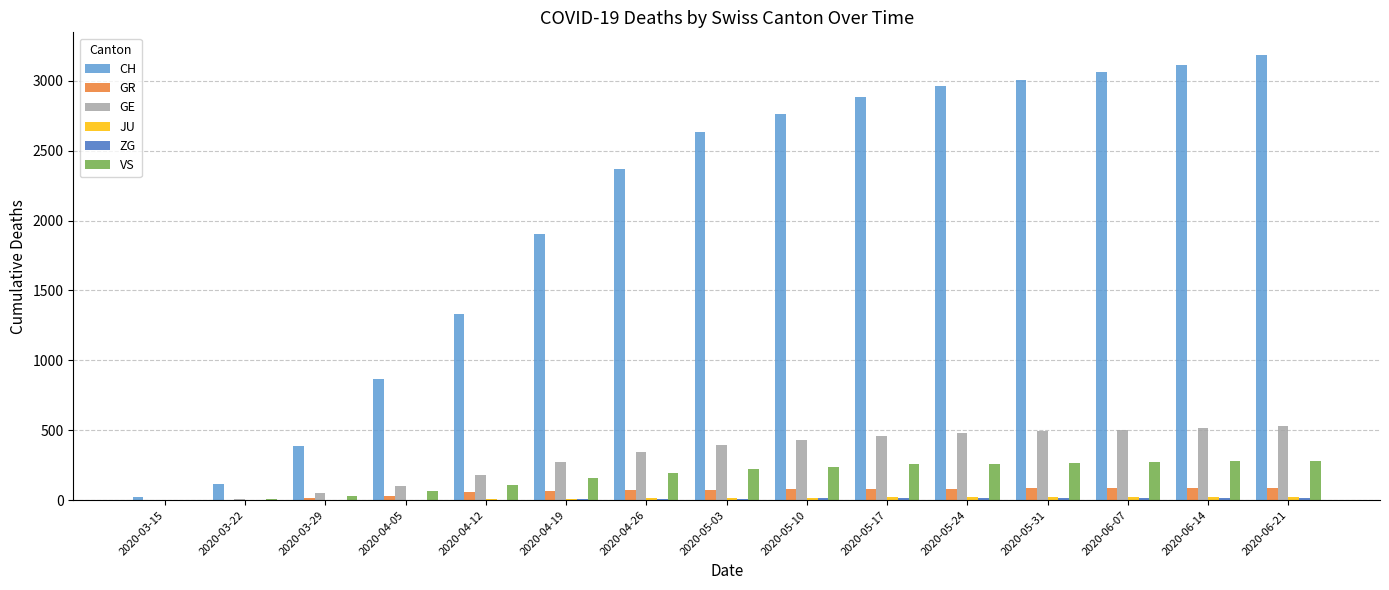

Which series has the largest total across all categories?

CH